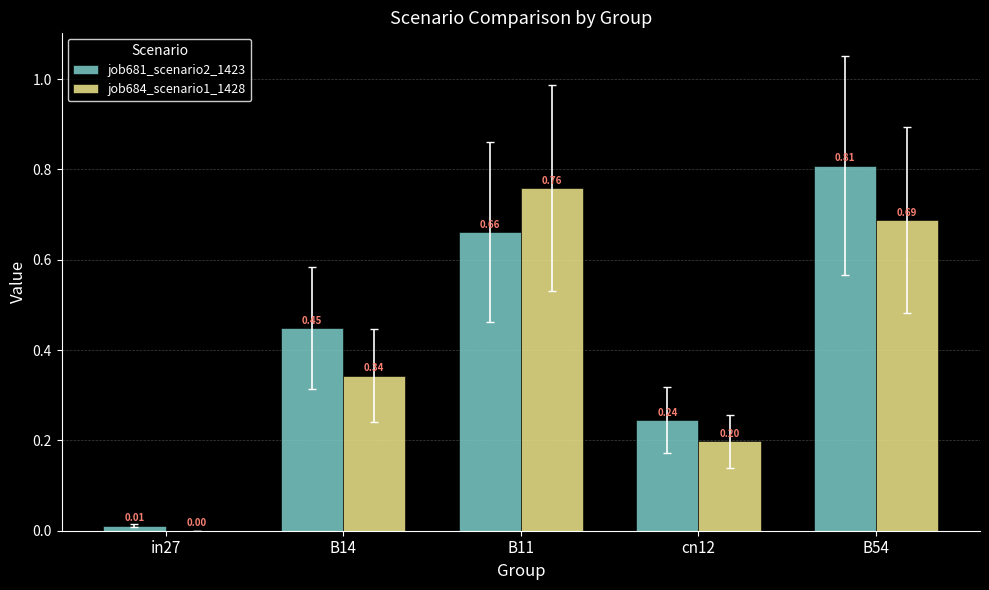

Is the value of job681_scenario2_1423 at B54 greater than the value of job684_scenario1_1428 at cn12?

Yes